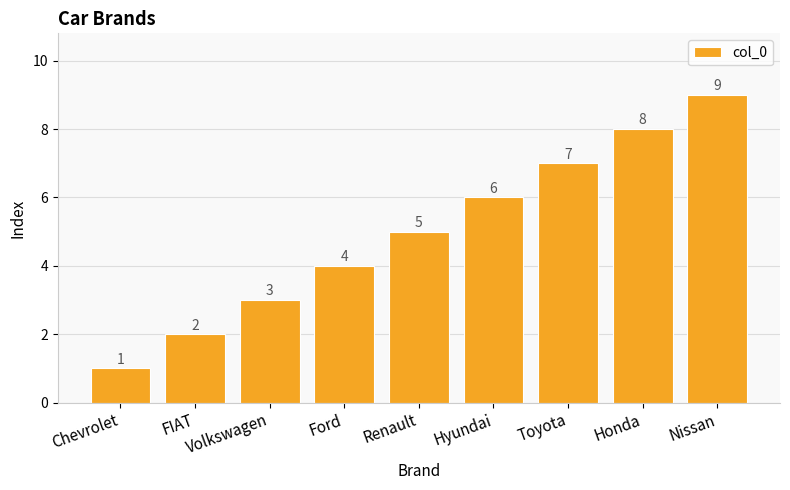

What is the difference between the maximum and minimum values?

8